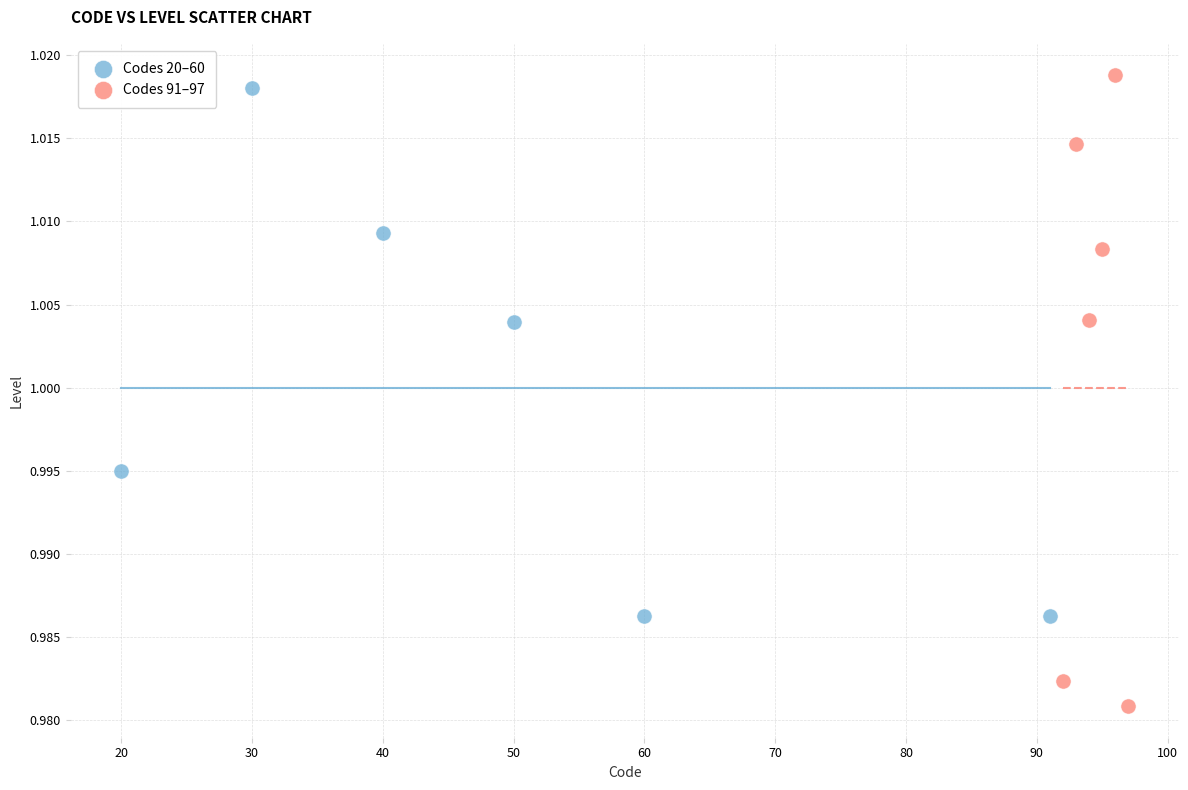

Which series has the largest Y range (max minus min)?

Codes 91–97